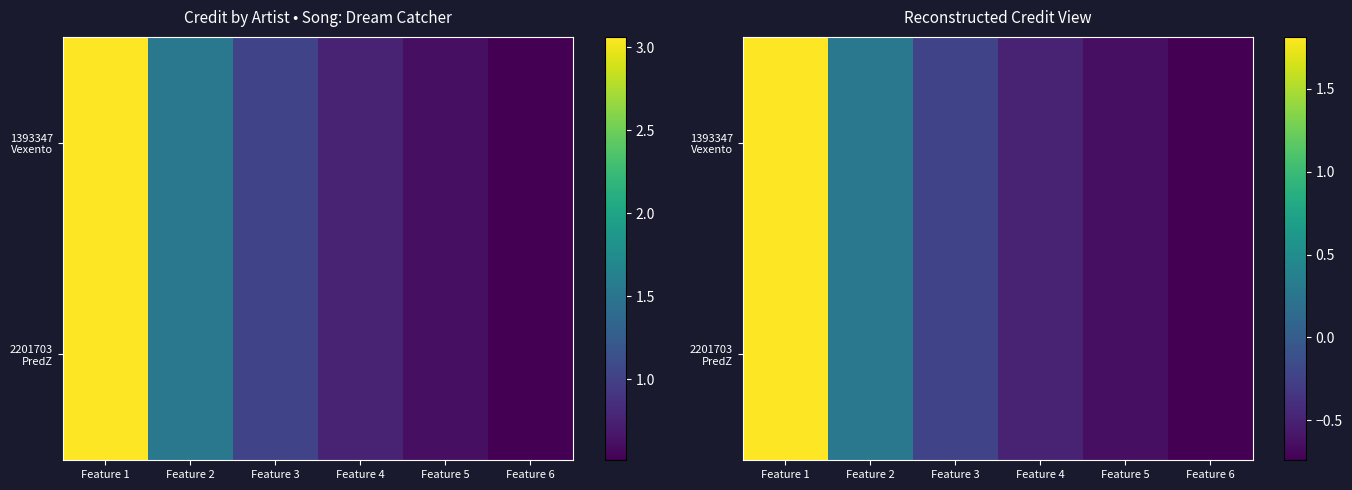

What is the minimum value for 2201703 PredZ?

-0.7